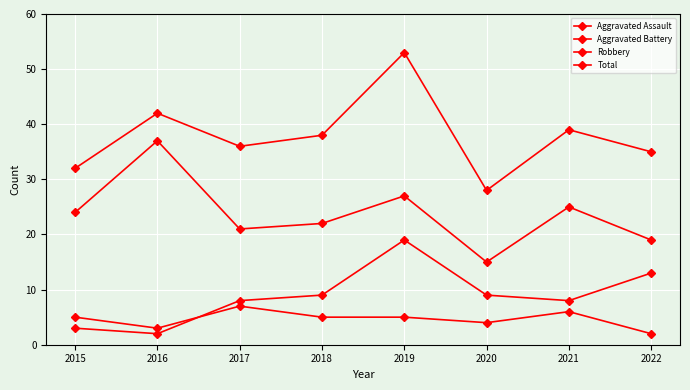

Does the chart have visible grid lines?

Yes